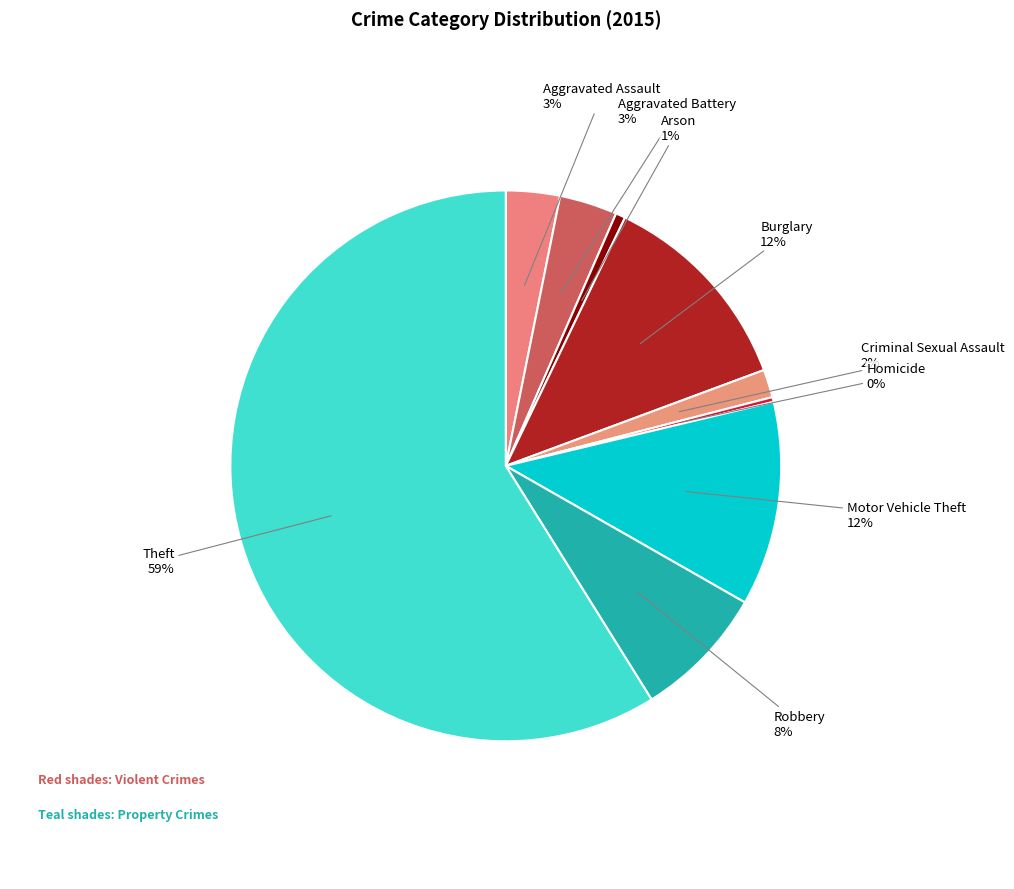

Is it true that Robbery is 8% of the pie?

True